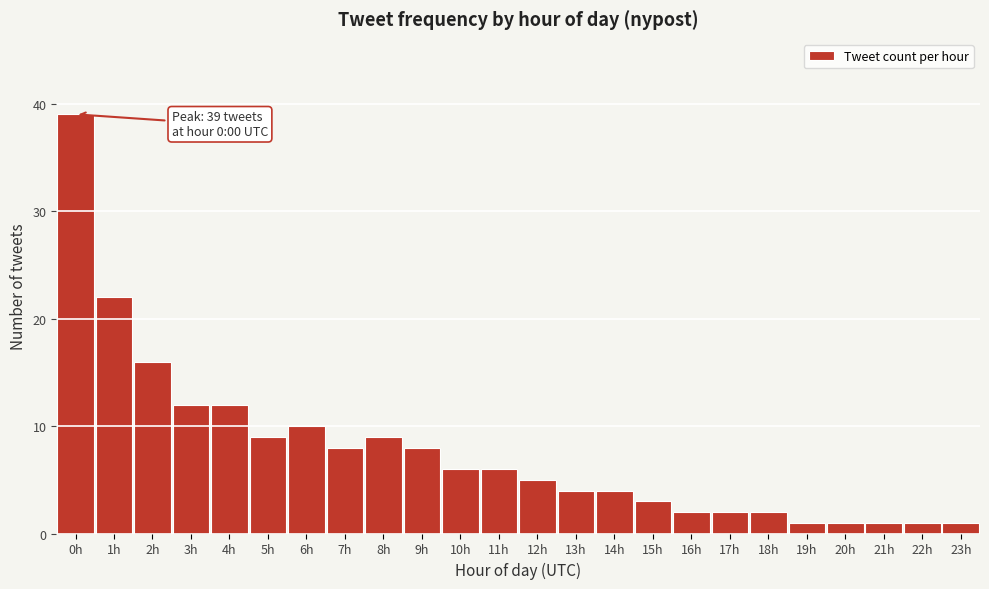

Reading left to right, what are all the values shown in this chart?

0h=39	1h=22	2h=16	3h=12	4h=12	5h=9	6h=10	7h=8	8h=9	9h=8	10h=6	11h=6	12h=5	13h=4	14h=4	15h=3	16h=2	17h=2	18h=2	19h=1	20h=1	21h=1	22h=1	23h=1